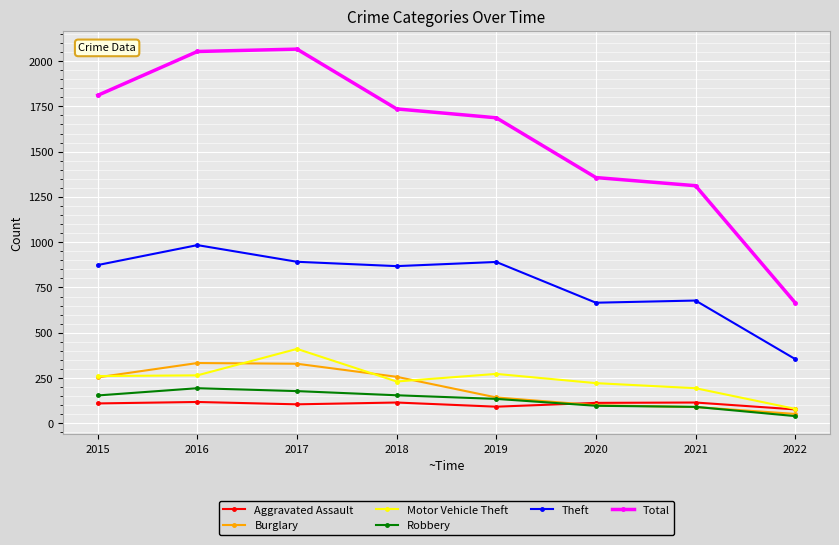

True or false: Total has a value of 1312 at 2021.

True